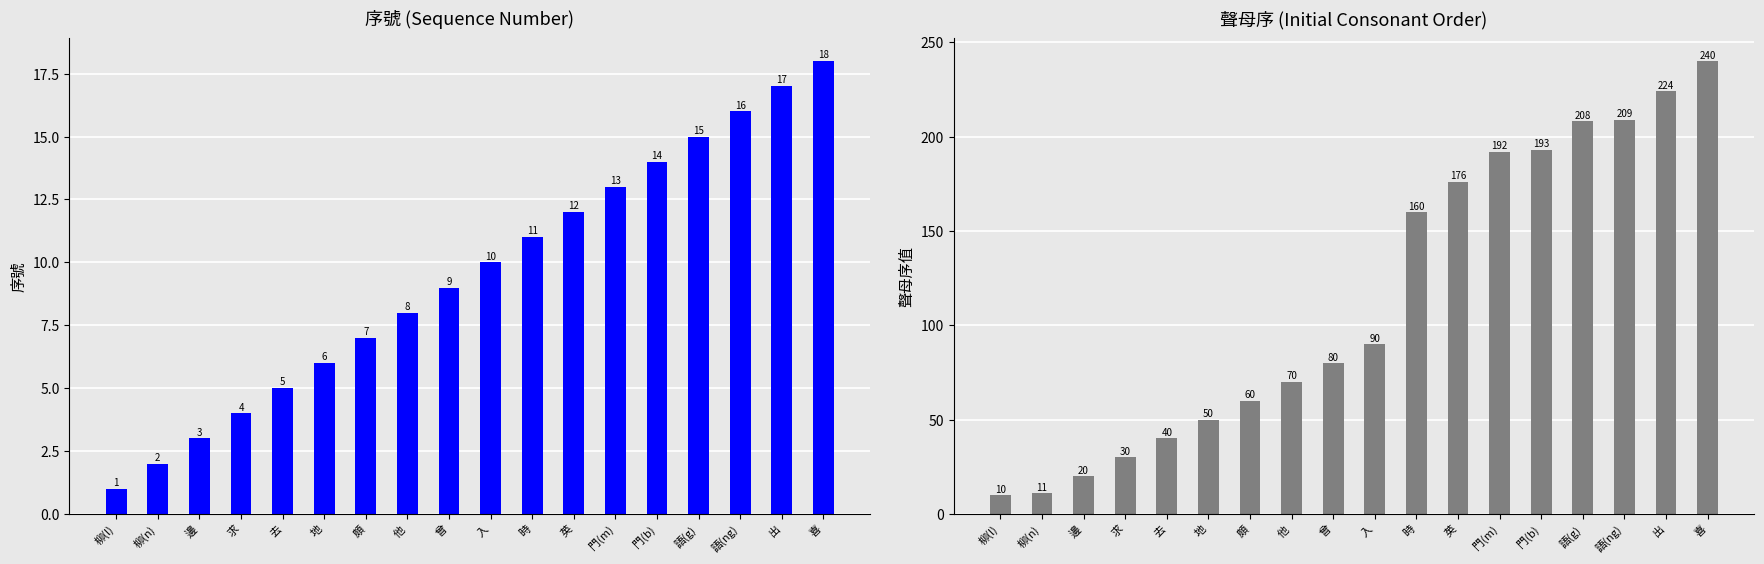

Reading right to left, what are all the values shown in this chart?

序號: 18	17	16	15	14	13	12	11	10	9	8	7	6	5	4	3	2	1
聲母序: 240	224	209	208	193	192	176	160	90	80	70	60	50	40	30	20	11	10